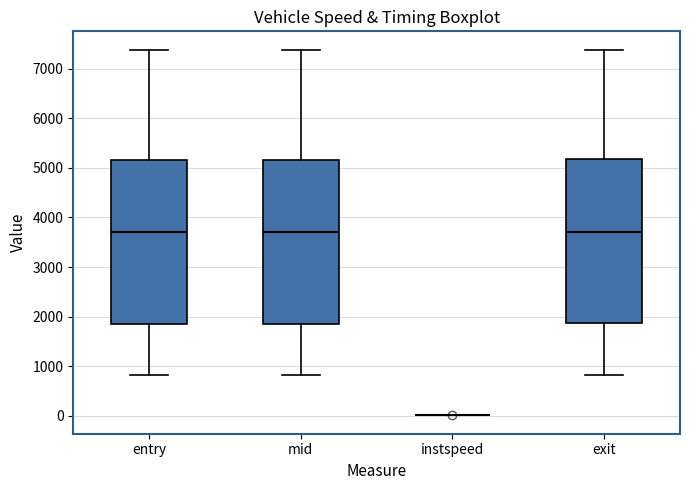

Where does the median line of the box for entry sit on the y-axis? The values are not printed on the chart, so give them approximately, as read against the axis.

3700